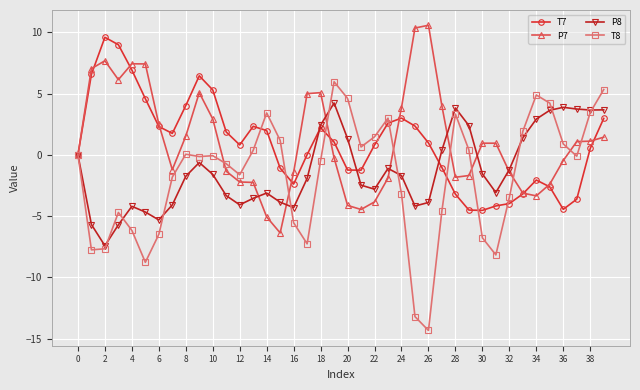

What is the difference between the maximum and minimum values in the T8 series?

20.3